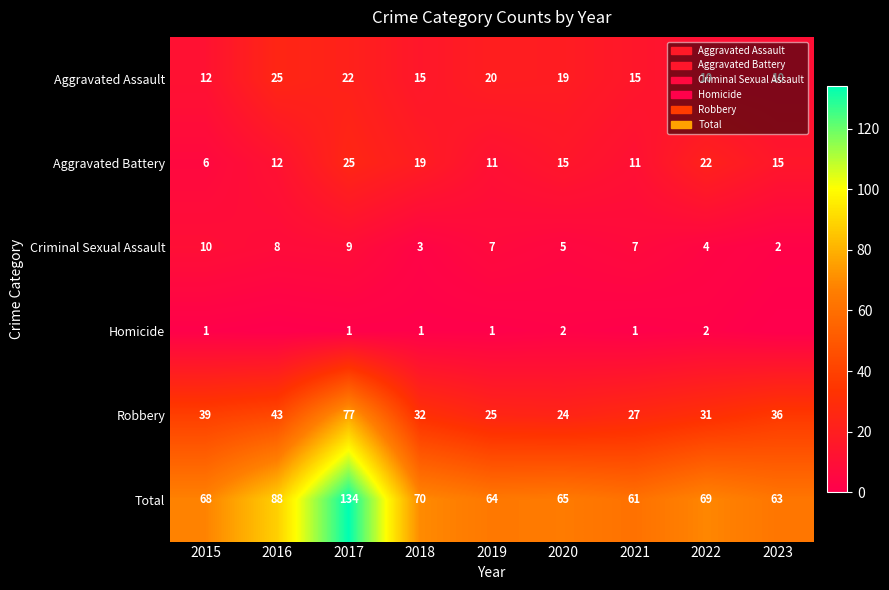

What is the minimum value for Criminal Sexual Assault?

2